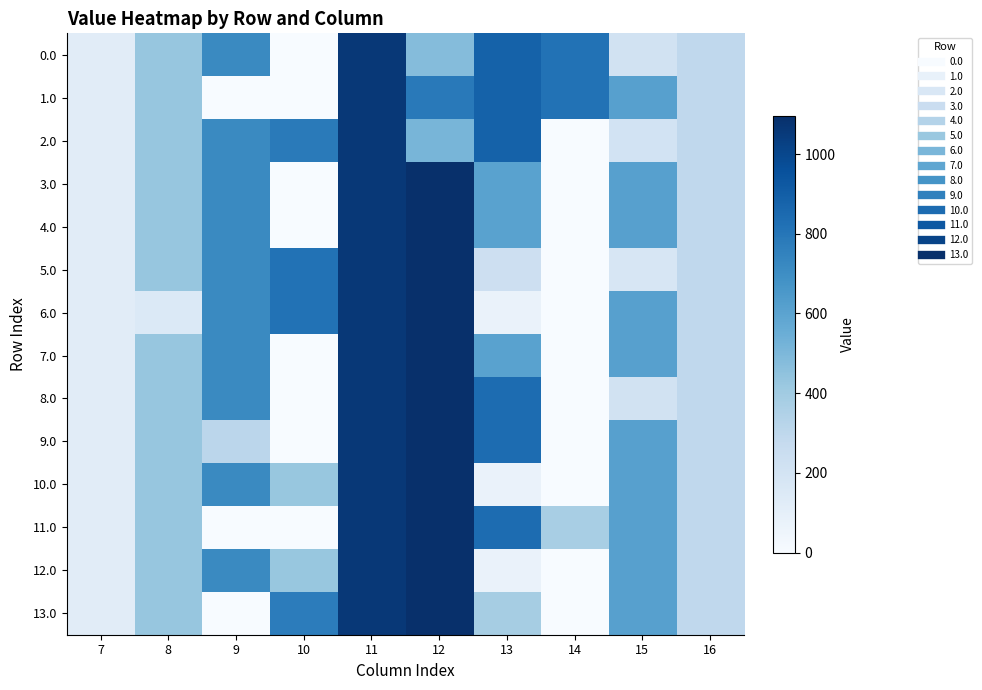

Reading right to left, what are all the values shown in this chart?

0.0: 16=294.5	15=206.6	14=815.3	13=885.2	12=477.2	11=1060.3	10=0.0	9=716.9	8=430.3	7=120.6
1.0: 16=294.5	15=615.9	14=815.3	13=885.2	12=784.9	11=1060.3	10=0.0	9=0.0	8=430.3	7=120.6
2.0: 16=294.5	15=205.3	14=0.3	13=885.2	12=510.6	11=1060.3	10=783.0	9=716.9	8=430.3	7=120.6
3.0: 16=294.5	15=615.9	14=0.3	13=606.7	12=1096.7	11=1060.3	10=0.0	9=716.9	8=430.3	7=120.6
4.0: 16=294.5	15=615.9	14=0.3	13=606.7	12=1096.7	11=1060.3	10=0.0	9=716.9	8=430.3	7=120.6
5.0: 16=294.5	15=172.8	14=0.3	13=234.8	12=1096.7	11=1060.3	10=815.0	9=716.9	8=430.3	7=120.6
6.0: 16=294.5	15=615.9	14=0.3	13=70.2	12=1096.7	11=1060.3	10=815.0	9=716.9	8=151.8	7=120.6
7.0: 16=294.5	15=615.9	14=0.3	13=606.7	12=1096.7	11=1060.3	10=0.0	9=716.9	8=430.3	7=120.6
8.0: 16=294.5	15=210.1	14=0.3	13=842.2	12=1096.7	11=1060.3	10=0.0	9=716.9	8=430.3	7=120.6
9.0: 16=294.5	15=615.9	14=0.3	13=842.2	12=1096.7	11=1060.3	10=0.0	9=311.1	8=430.3	7=120.6
10.0: 16=294.5	15=615.9	14=0.3	13=70.2	12=1096.7	11=1060.3	10=428.3	9=716.9	8=430.3	7=120.6
11.0: 16=294.5	15=615.9	14=373.5	13=842.2	12=1096.7	11=1060.3	10=0.0	9=0.0	8=430.3	7=120.6
12.0: 16=294.5	15=615.9	14=0.3	13=70.2	12=1096.7	11=1060.3	10=428.3	9=716.9	8=430.3	7=120.6
13.0: 16=294.5	15=615.9	14=0.3	13=381.3	12=1096.7	11=1060.3	10=772.0	9=0.0	8=430.3	7=120.6